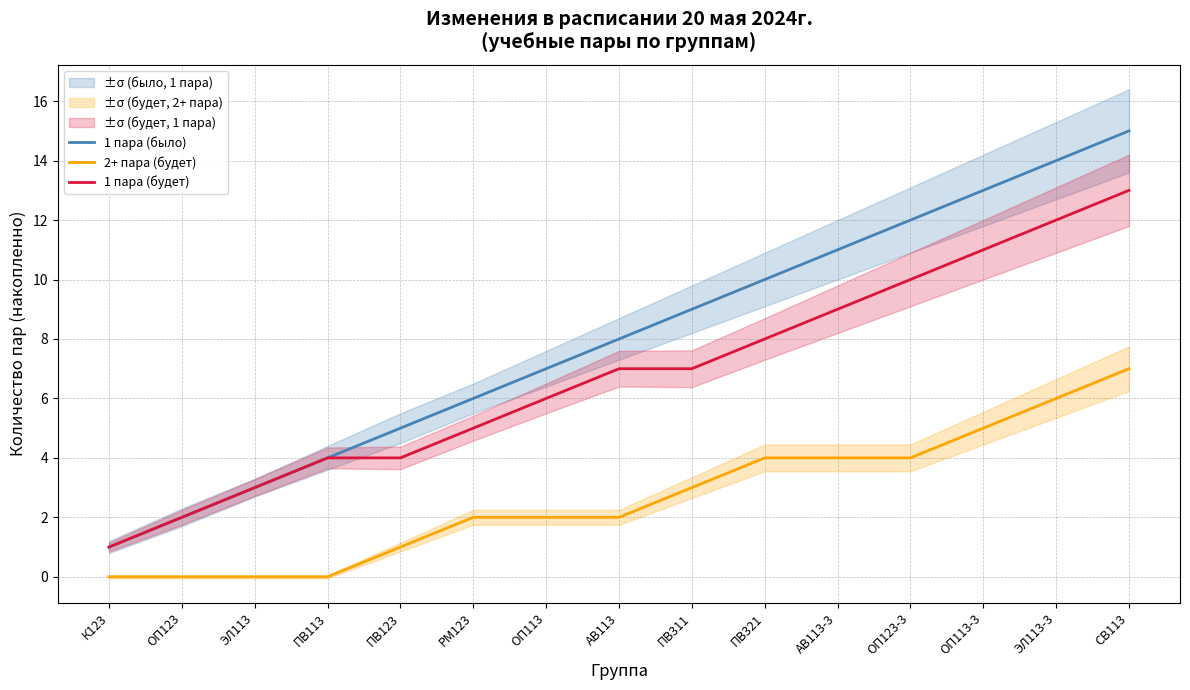

What is the total value across all series at К123?

2